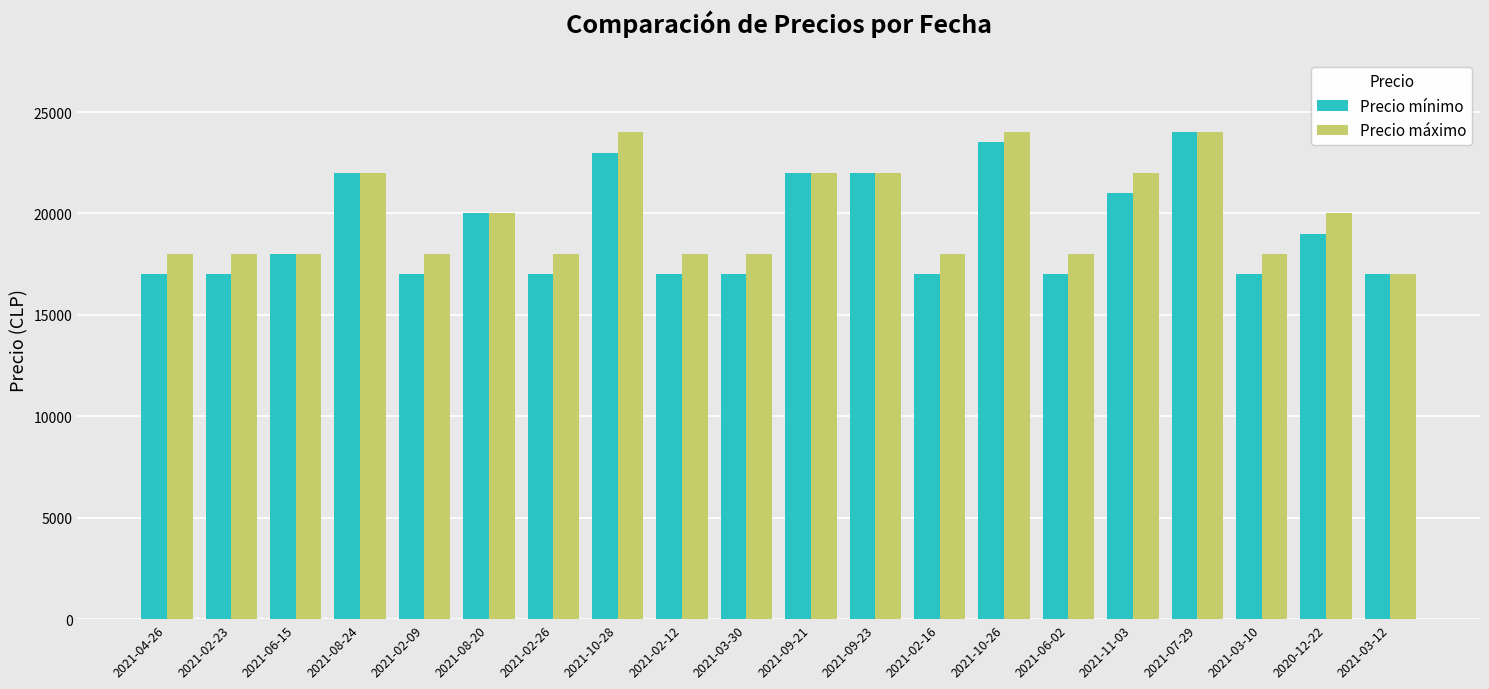

What is the value of the Precio máximo bar at the 7th from the left?

18000